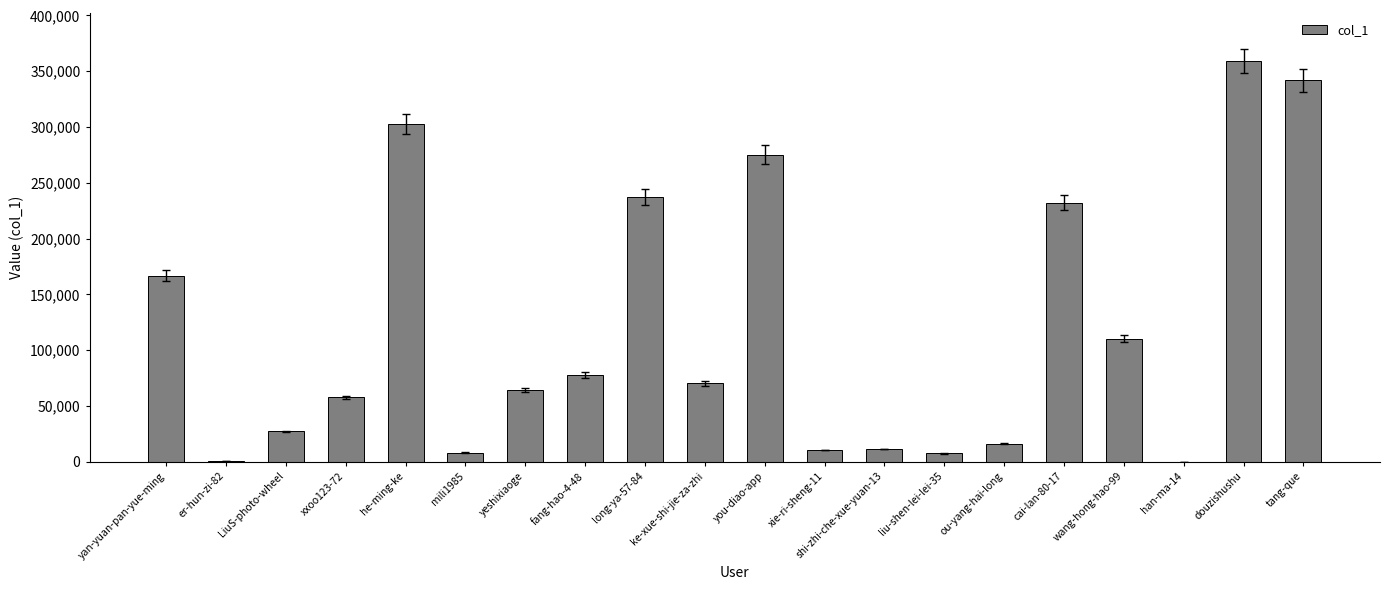

Where is the data nearest to the value 179651?

yan-yuan-pan-yue-ming